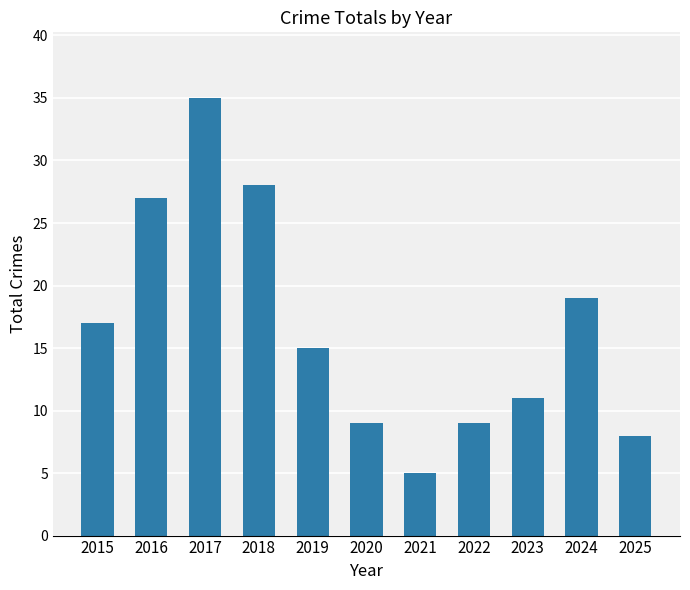

At which label is the value closest to 20?

2024